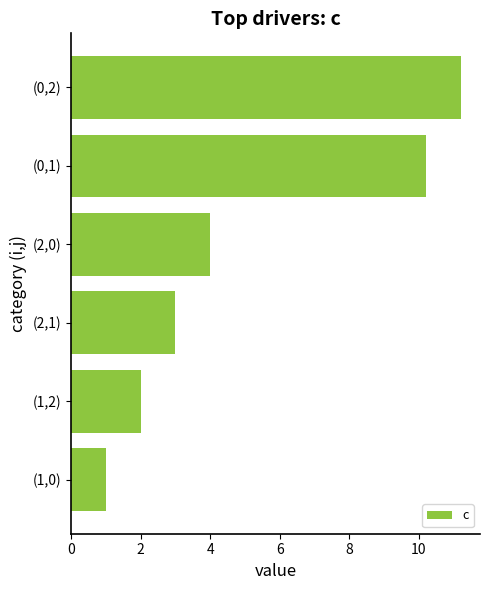

What is the difference between the maximum and minimum values?

10.2